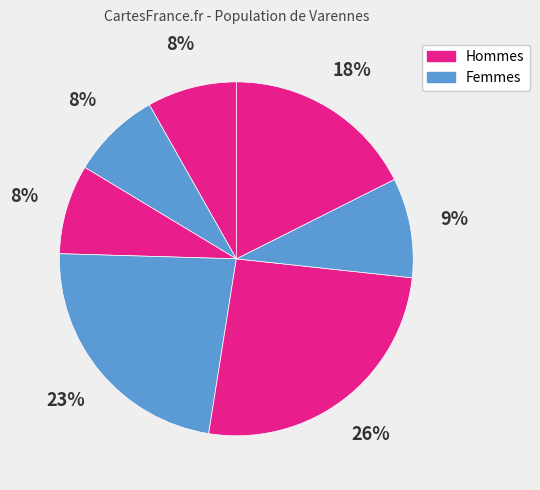

How many segments does this pie chart have?

7